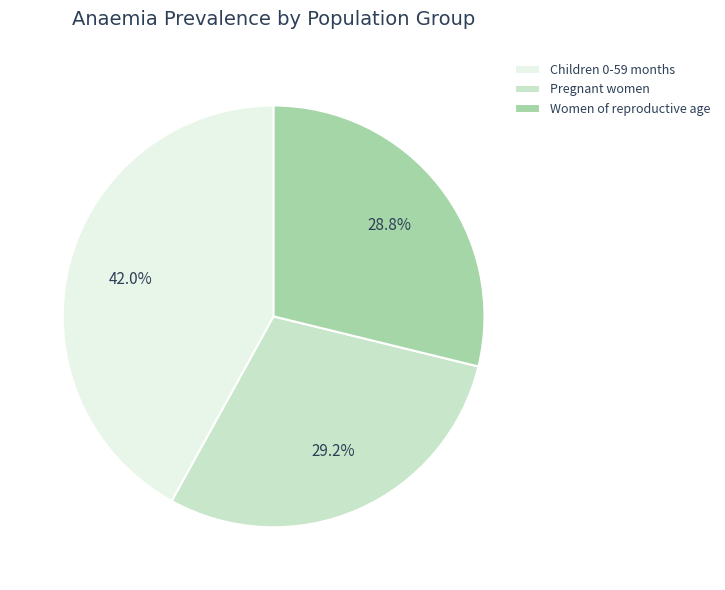

The Pregnant women slice represents 29% of the pie. True or false?

True